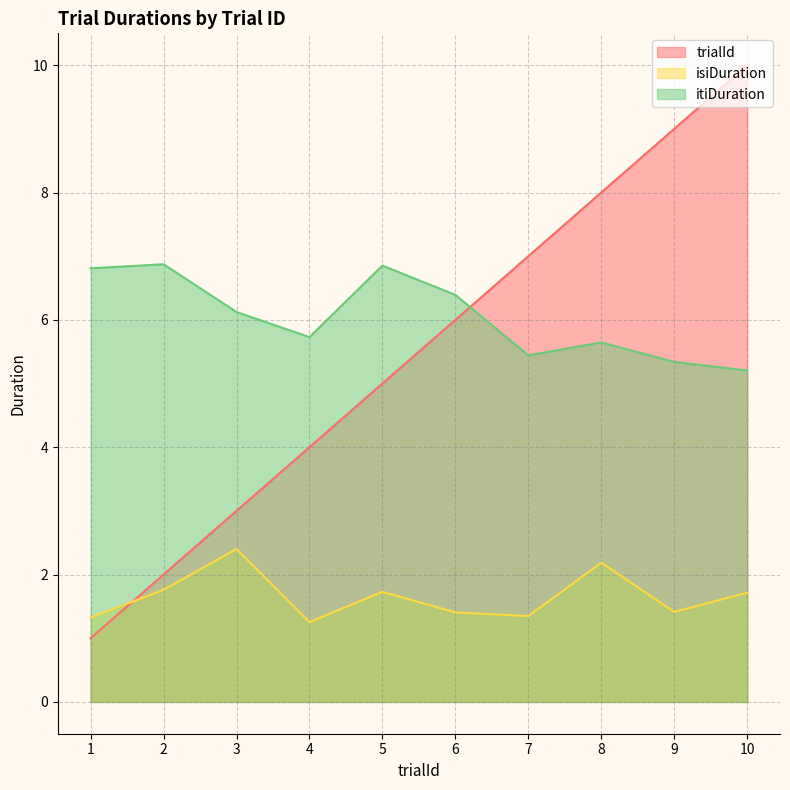

True or false: itiDuration and isiDuration intersect in this chart.

False